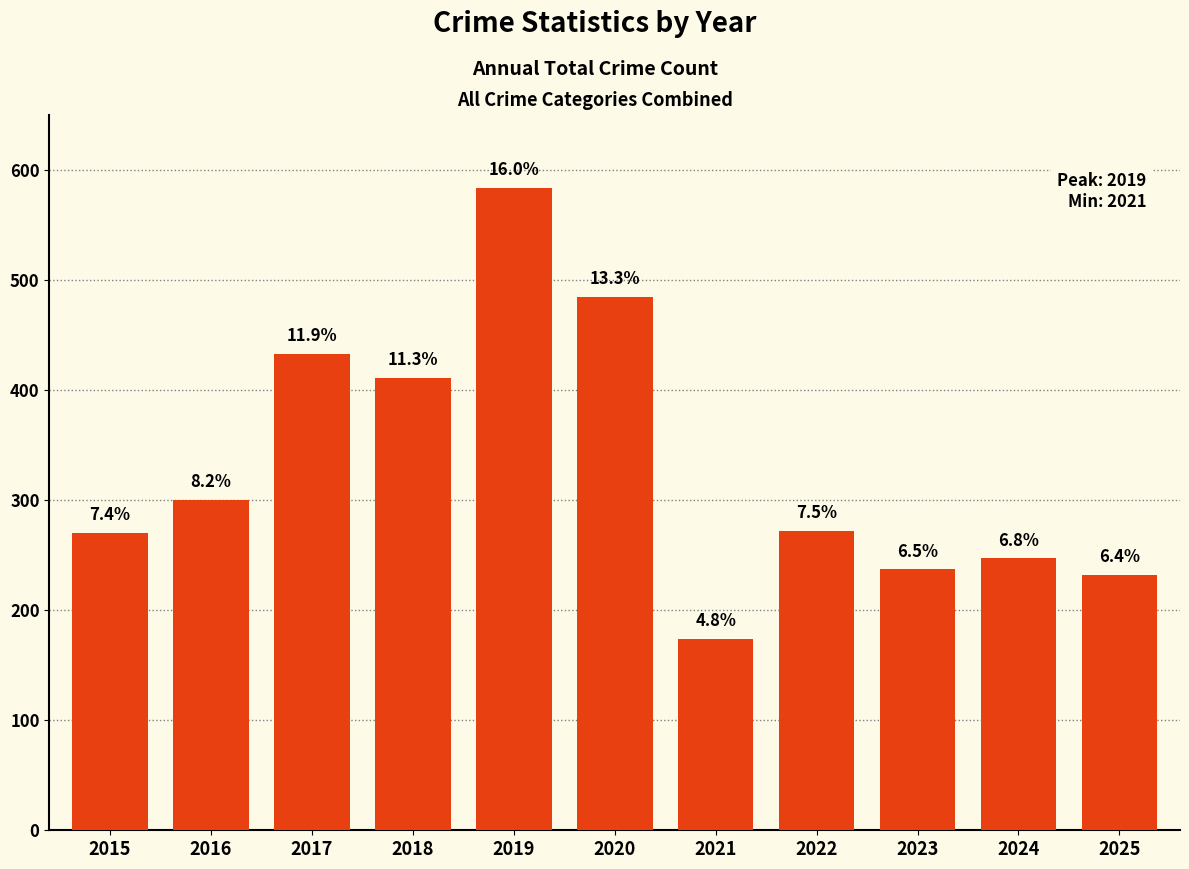

How many bars are there in total?

11